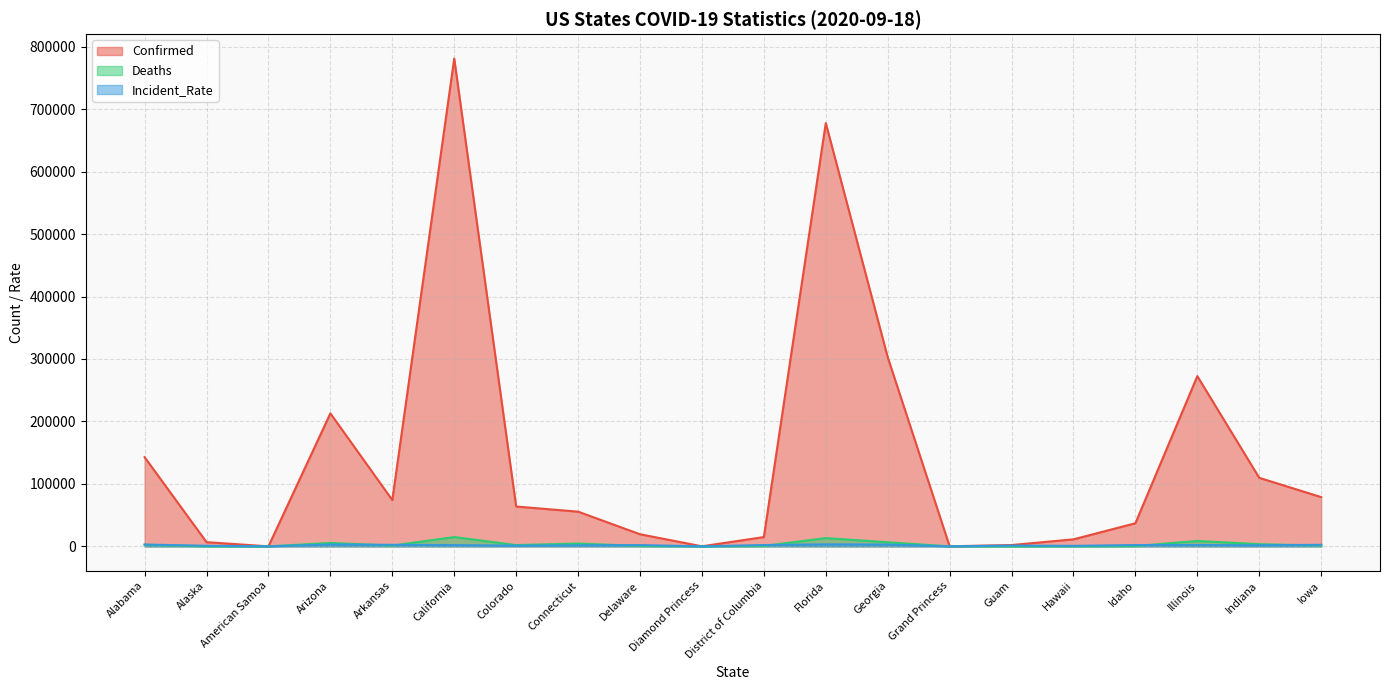

The value of Deaths at Florida is 4163.7. True or false?

False